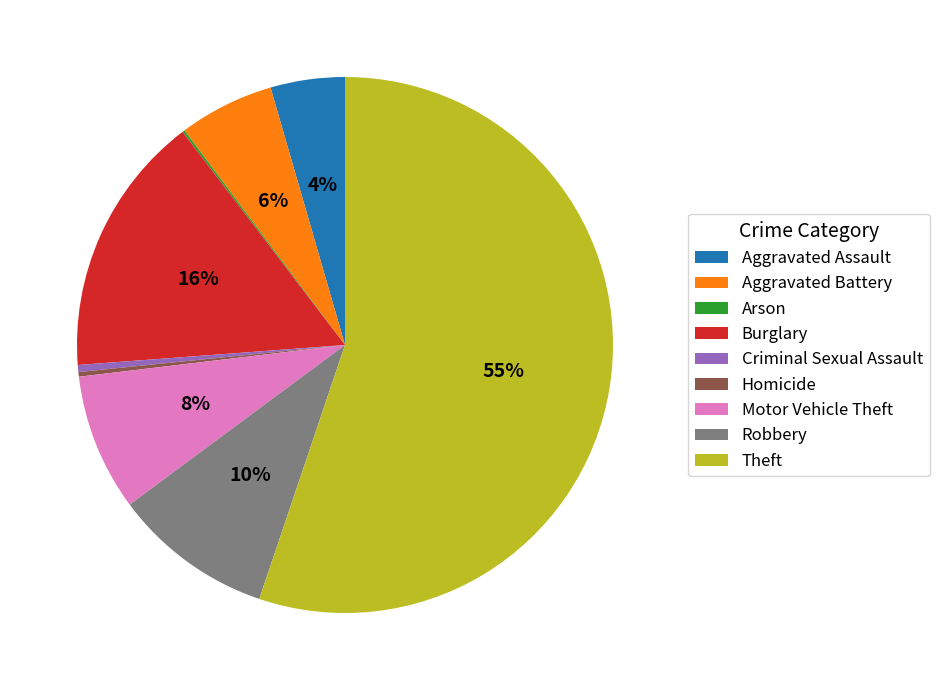

Which category has the biggest portion of the pie?

Theft